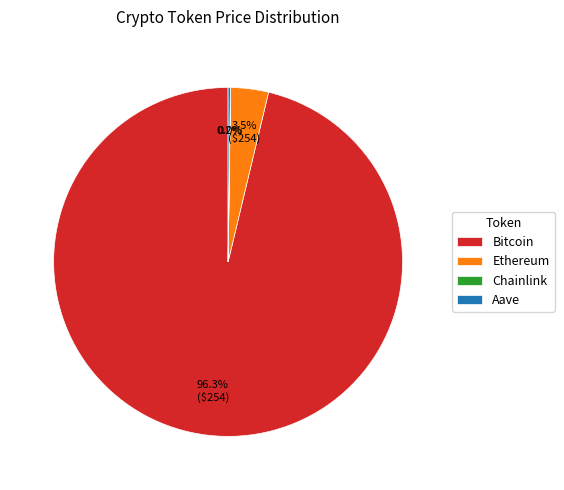

What is the majority slice?

Bitcoin